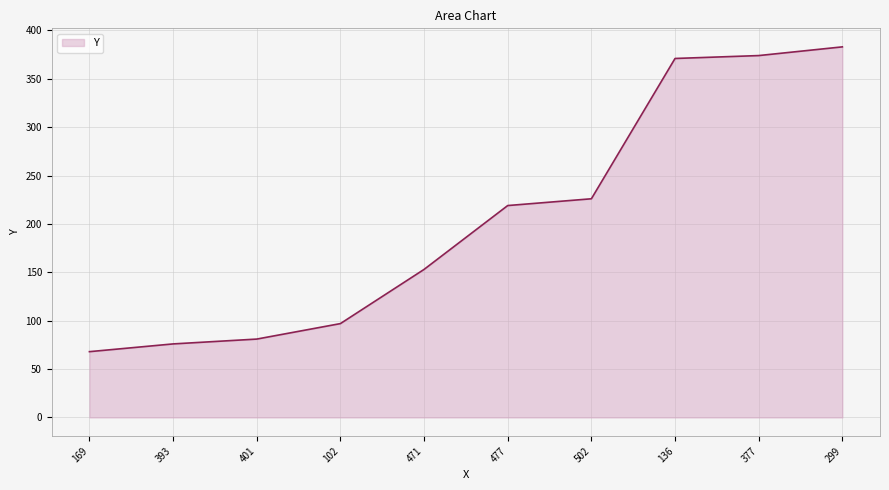

What is the difference between the values at 169 and 401?

13